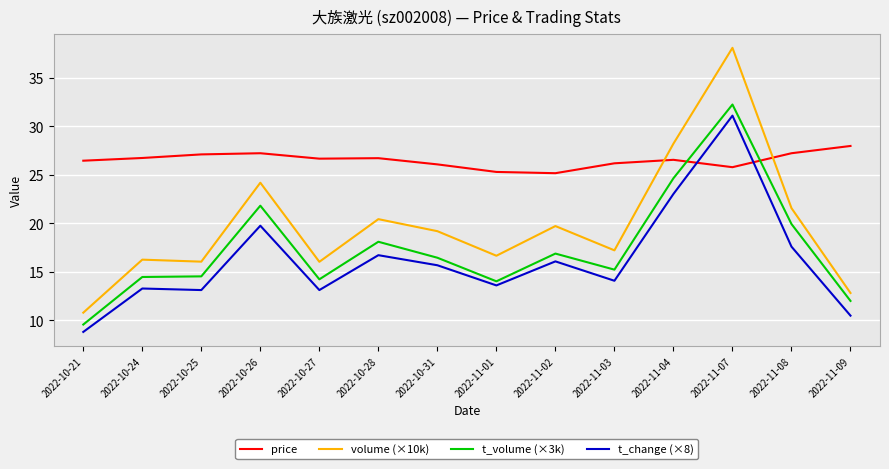

Which series has the largest total across all categories?

price